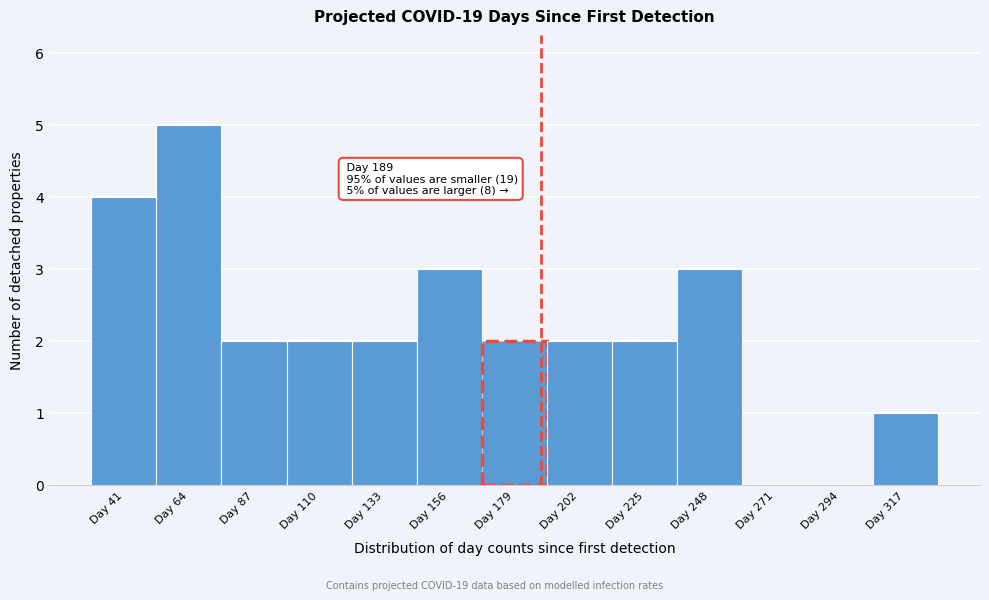

Over which range of the x-axis is the bar tallest?

53 to 76